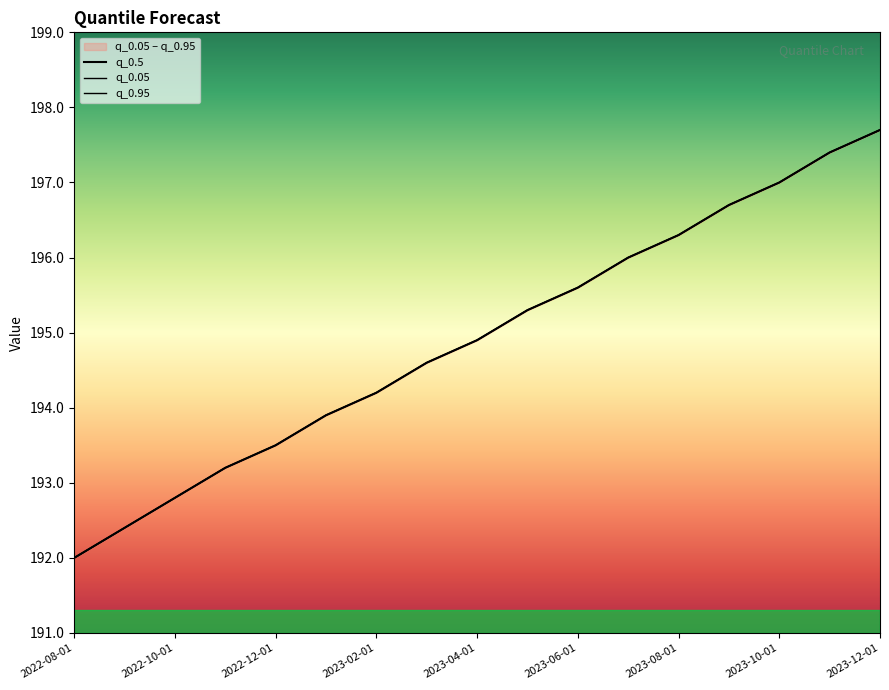

At which label does q_0.95 first exceed 194?

2023-02-01